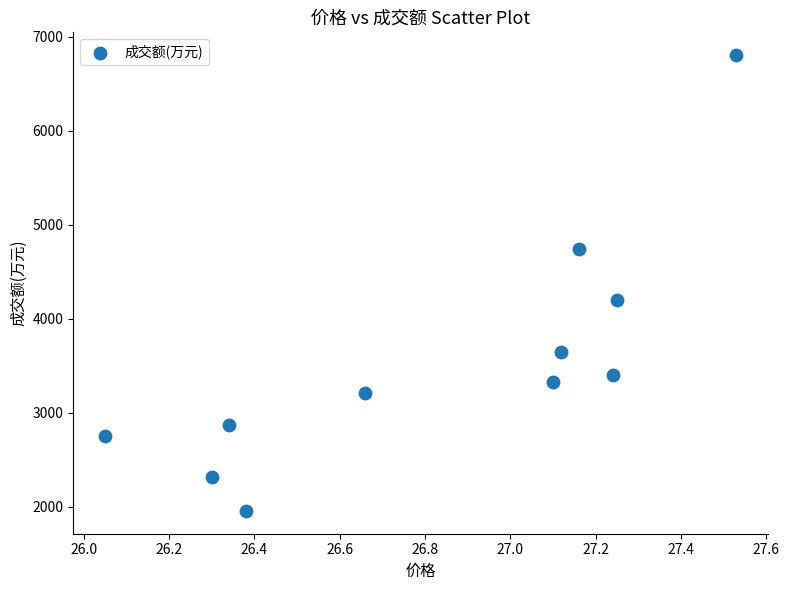

What Y value in the scatter plot is closest to 4377?

4198